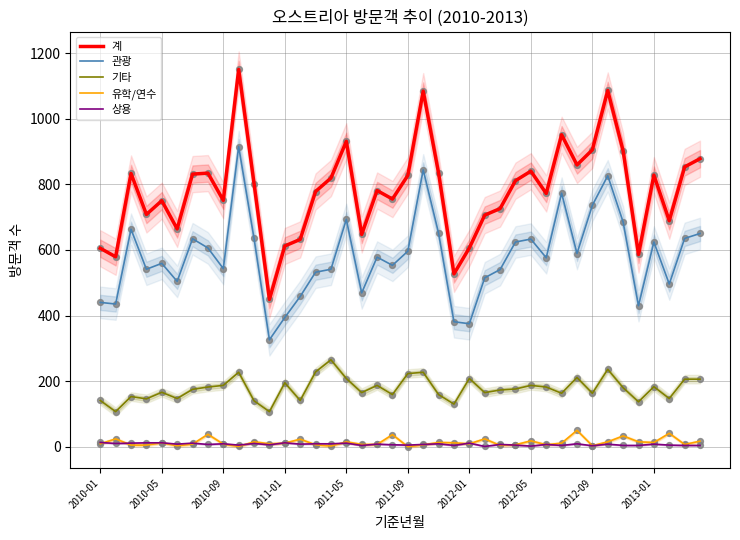

At how many categories does at least one series exceed 1046?

3